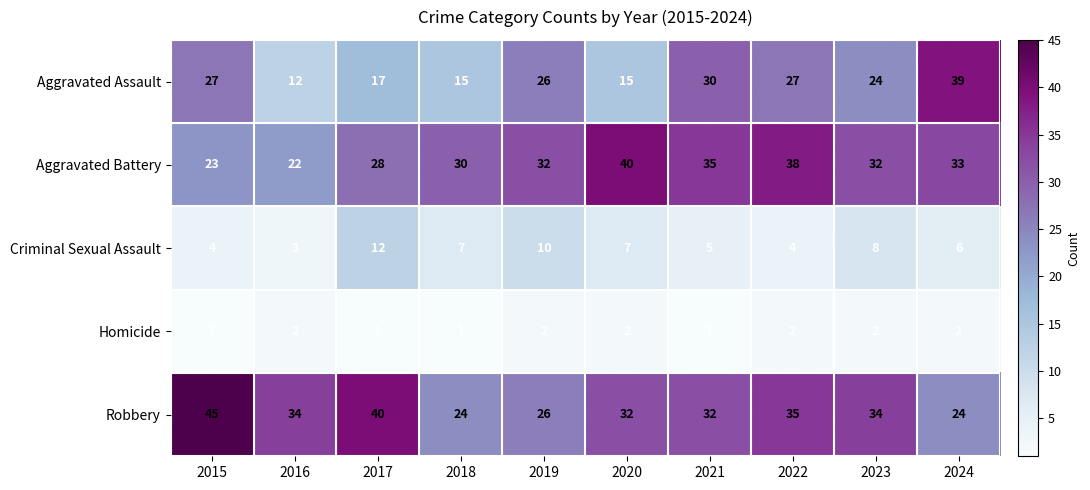

How many values in the Criminal Sexual Assault series are below 7?

5